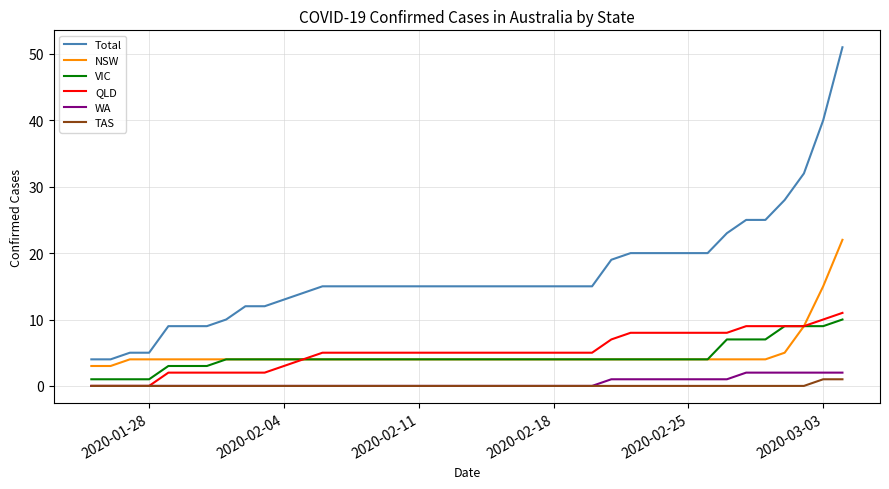

What is the highest value of the NSW series?

22